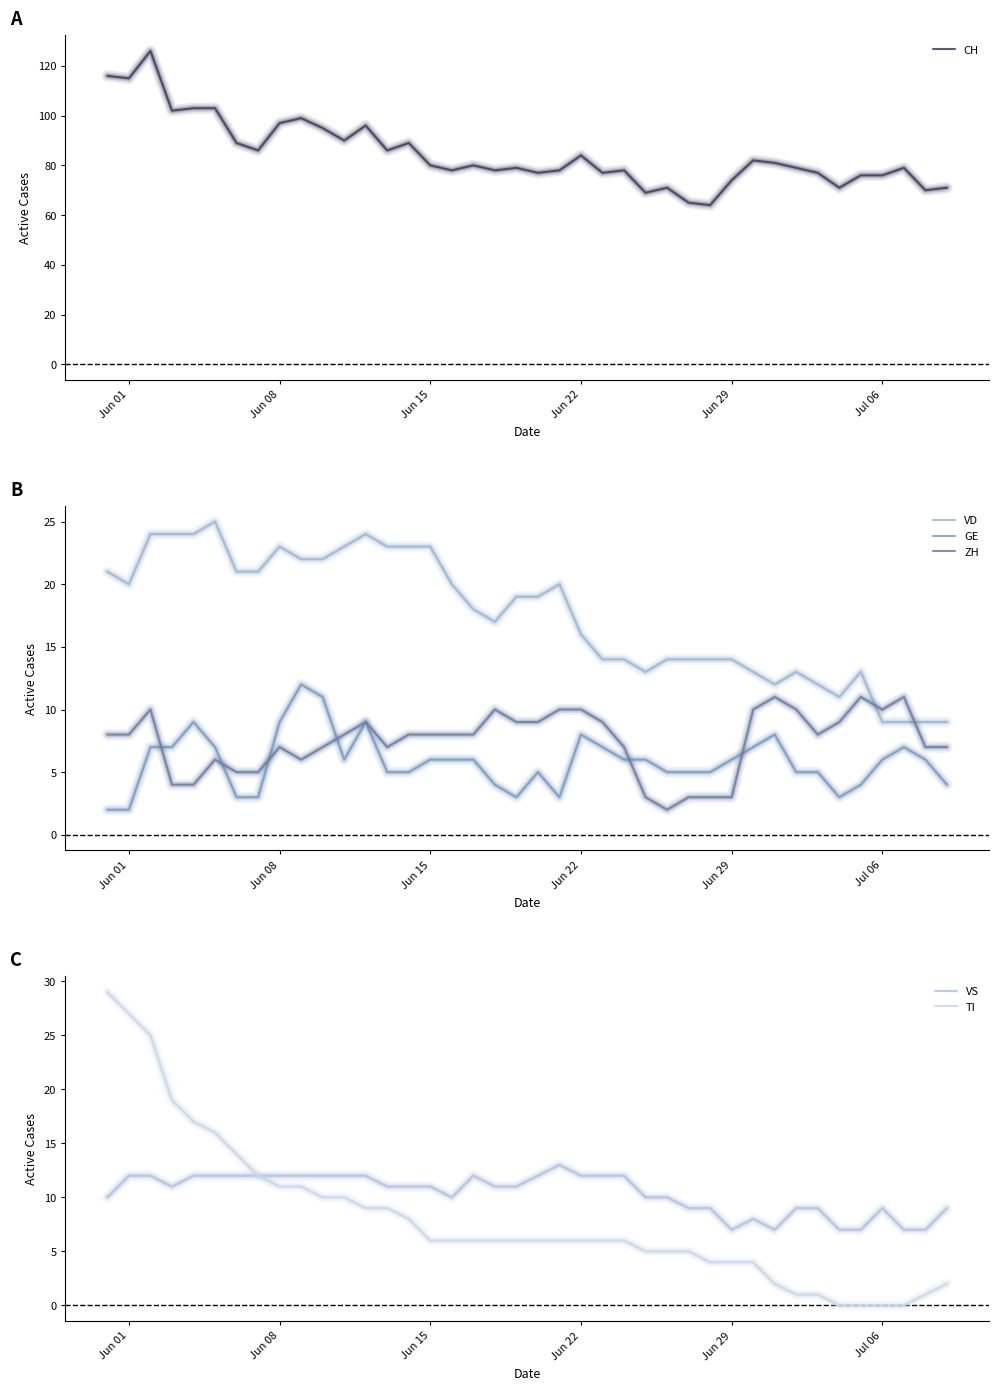

How many distinct data groups are displayed?

6